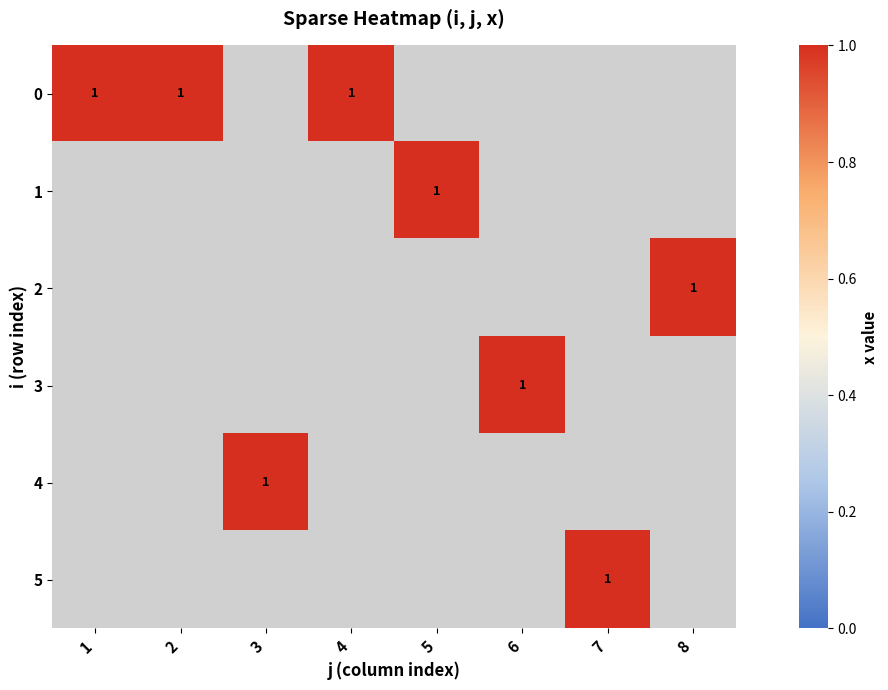

Is it true that 3 equals 0 at 2?

True